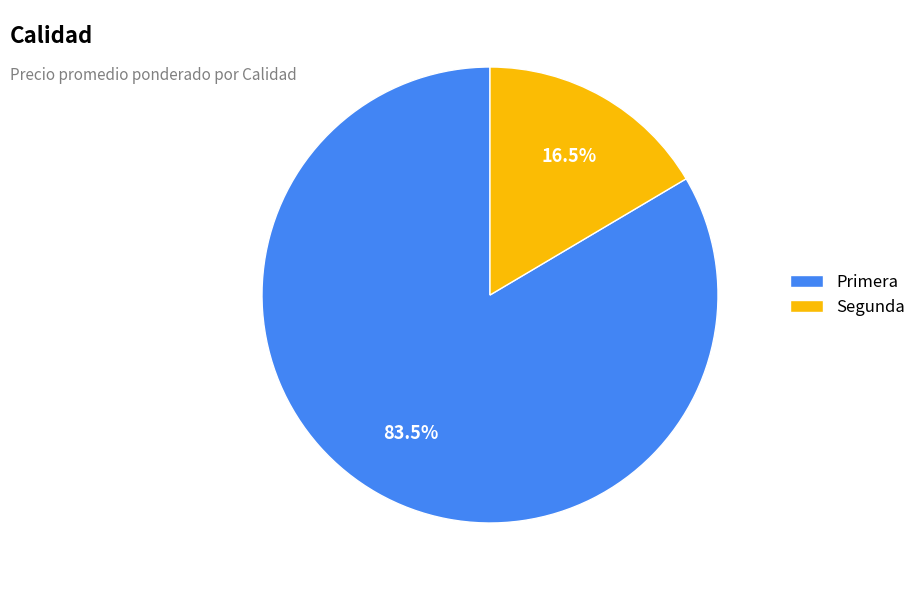

How much of the chart is everything except Primera?

16.5%